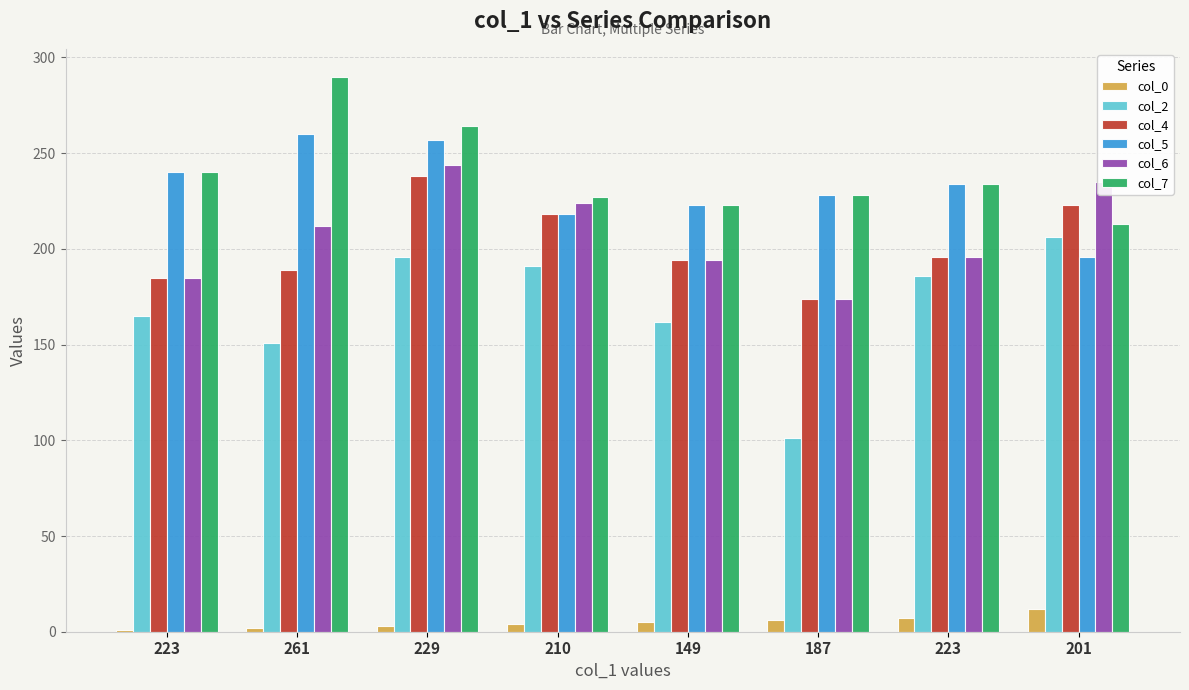

How many groups of bars are there?

8